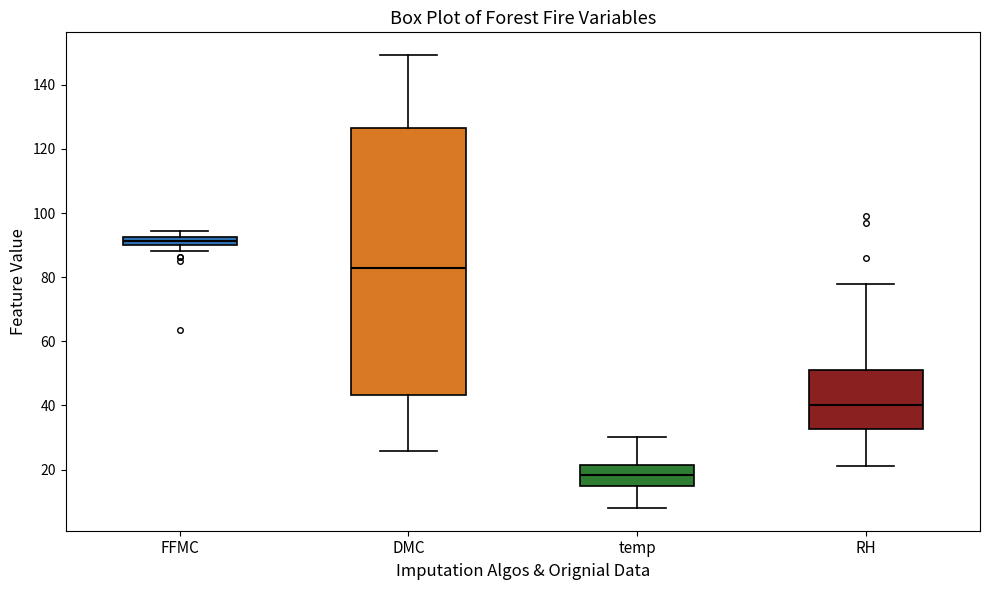

Where is the upper edge of the box for FFMC on the y-axis? The values are not printed on the chart, so give them approximately, as read against the axis.

92